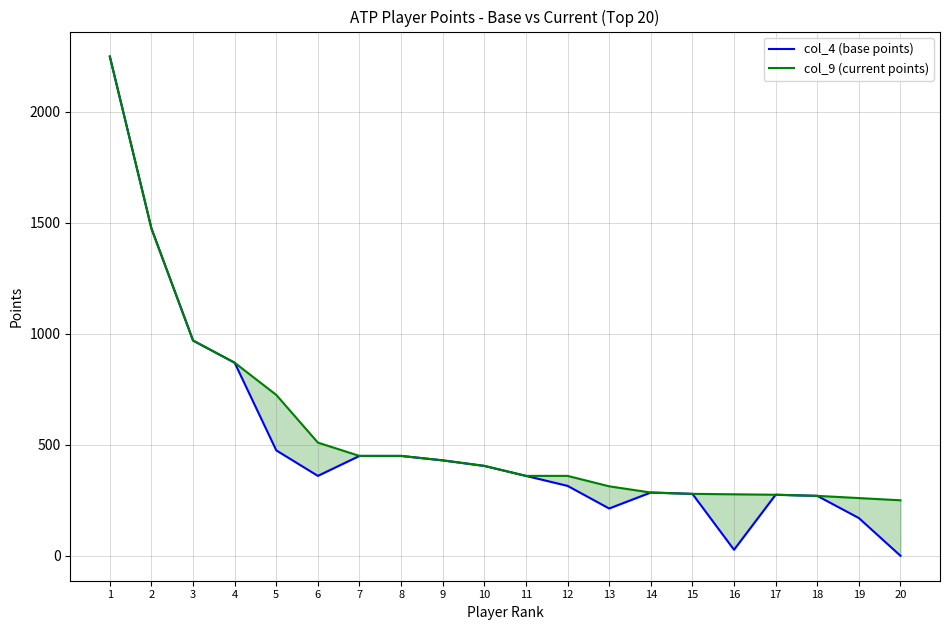

List the series in order of their peak value, highest first.

col_4 (base points), col_9 (current points)